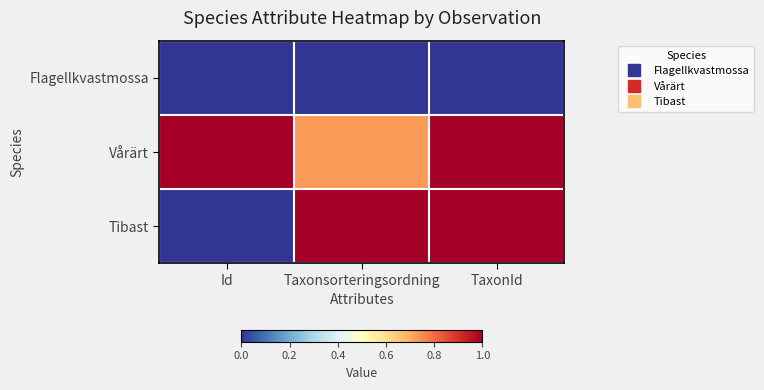

Count the number of data series in this chart.

3